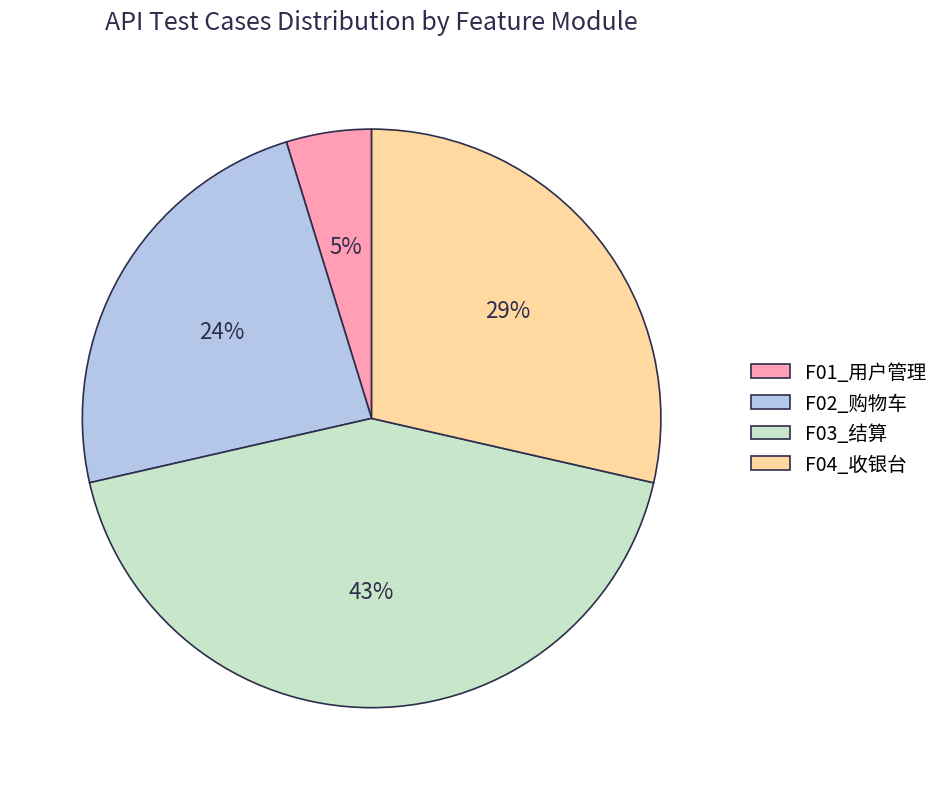

Which category has the smallest portion of the pie?

F01_用户管理